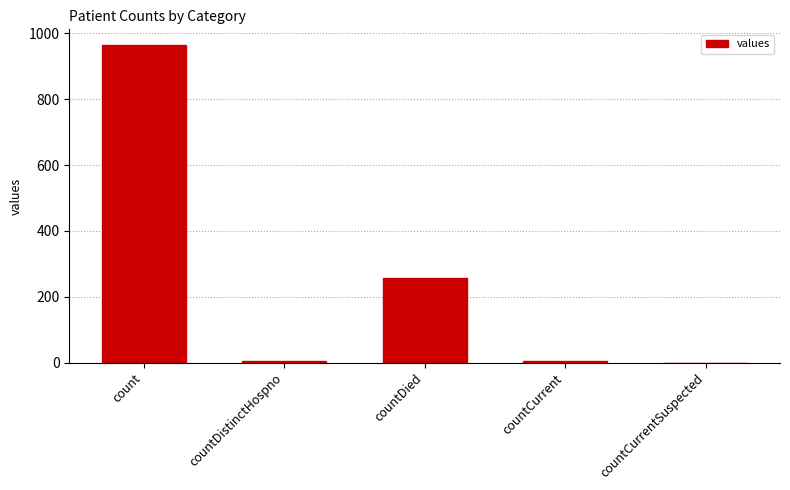

Reading left to right, transcribe all the data shown in this chart.

count=964	countDistinctHospno=6	countDied=256	countCurrent=6	countCurrentSuspected=0